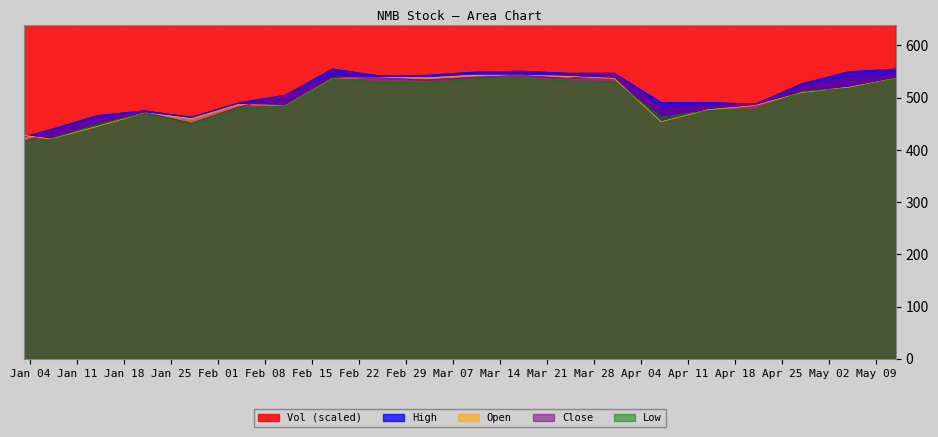

List the labels in order of Low value, largest first.

3/17/2016, 2/18/2016, 5/12/2016, 3/10/2016, 3/24/2016, 3/31/2016, 2/25/2016, 3/3/2016, 5/5/2016, 4/28/2016, 2/11/2016, 2/4/2016, 4/21/2016, 4/14/2016, 1/21/2016, 4/7/2016, 1/28/2016, 1/14/2016, 1/7/2016, 1/3/2016